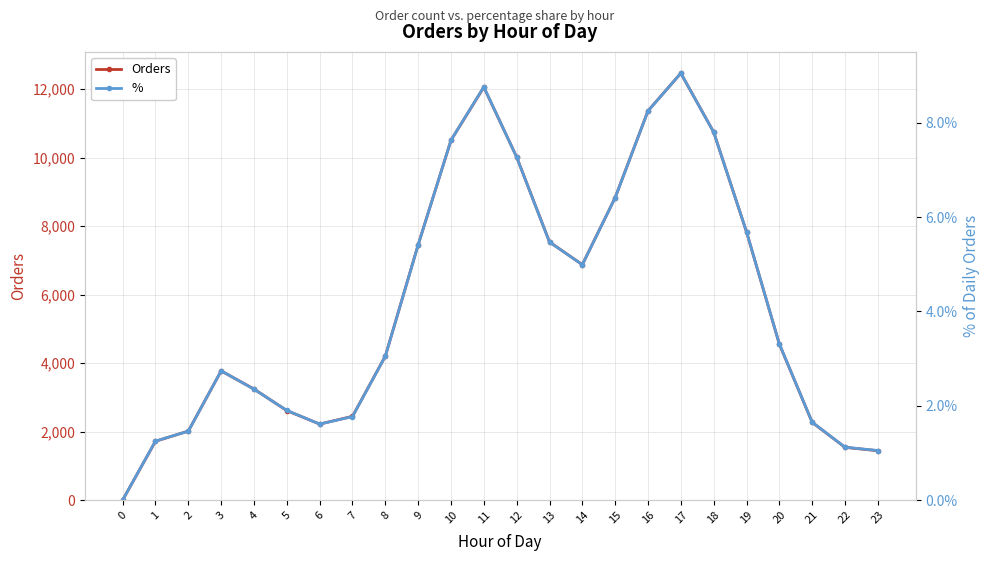

Between 7 and 15, which is larger?

15